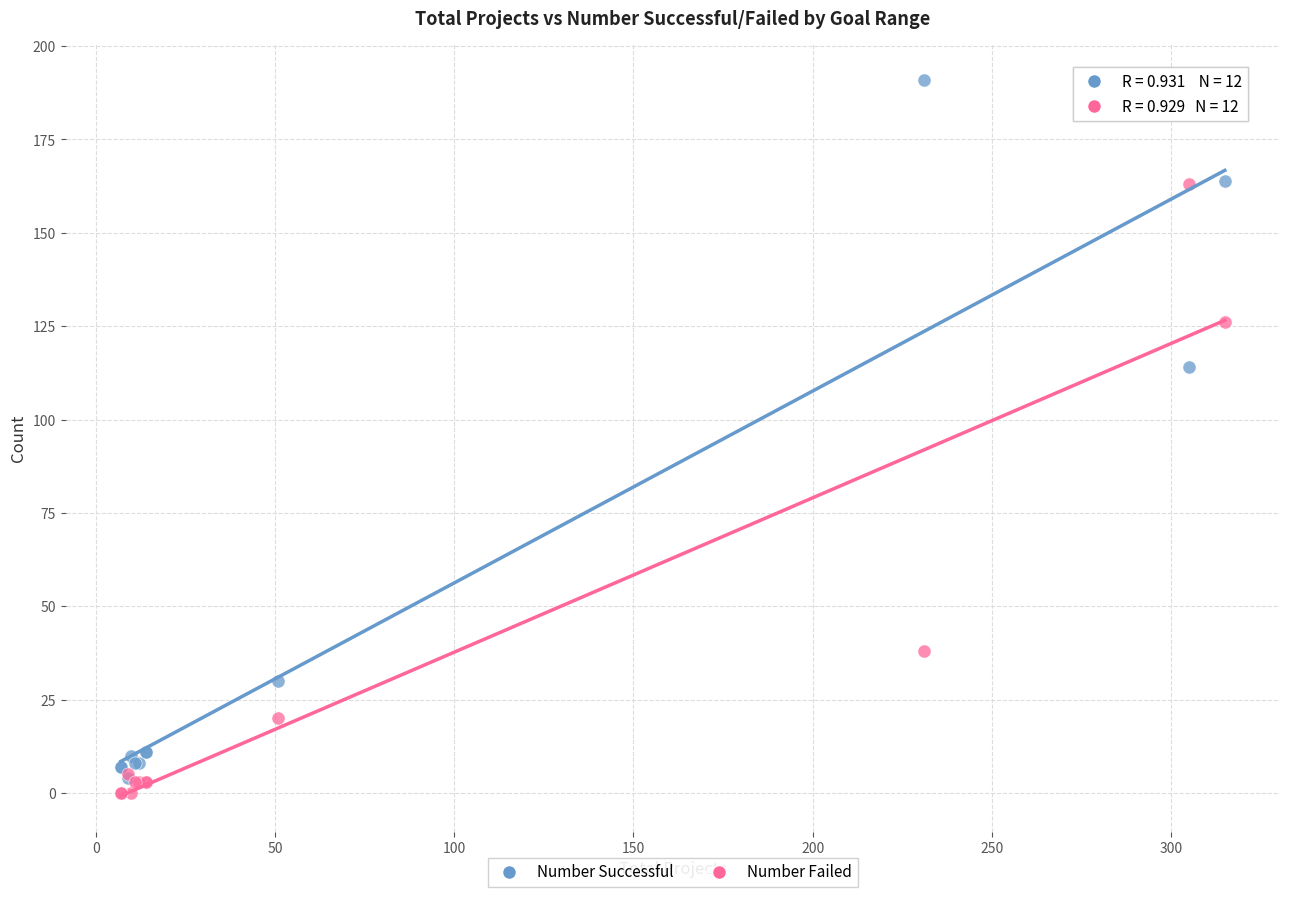

Which series contains the highest Y value?

Number Successful